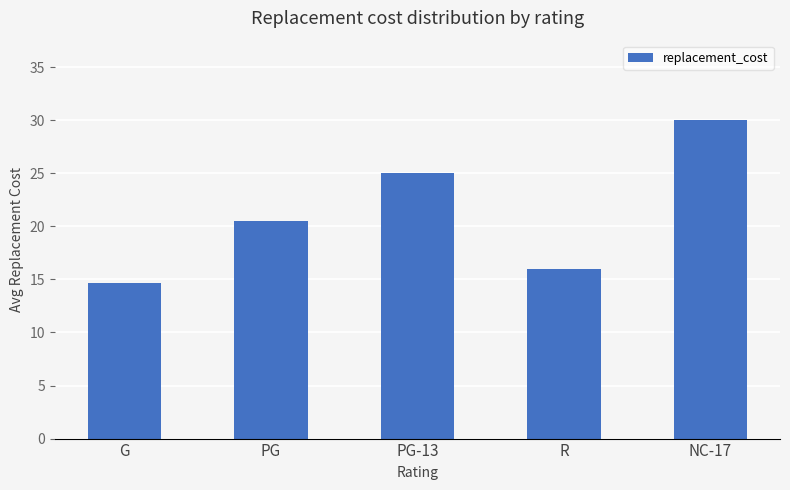

Count the number of data series in this chart.

1